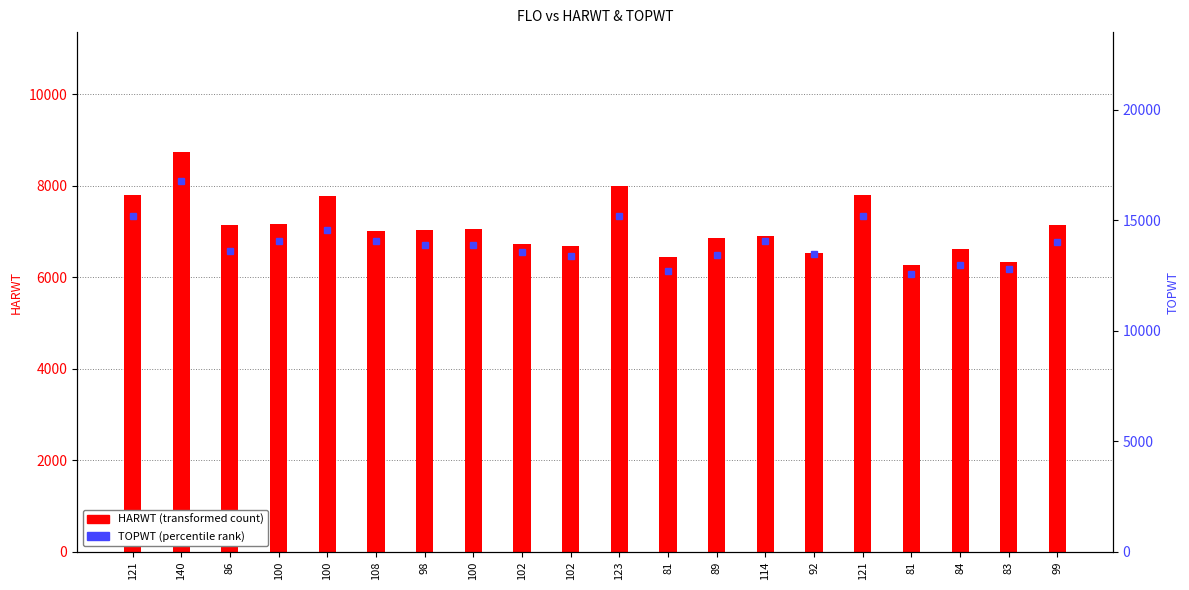

What is the label of the 18th bar from the right?

86